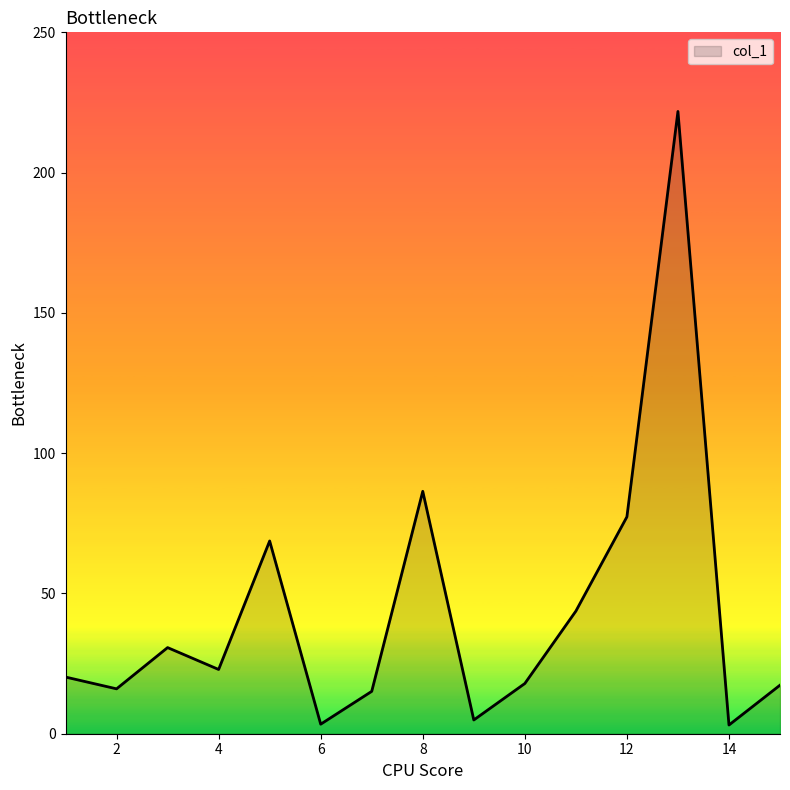

Count the number of values greater than 20.

8